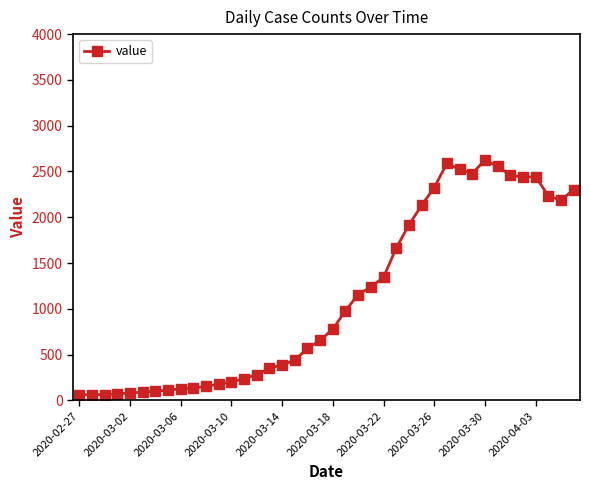

True or false: there are more than 2 points higher than both neighbors.

True